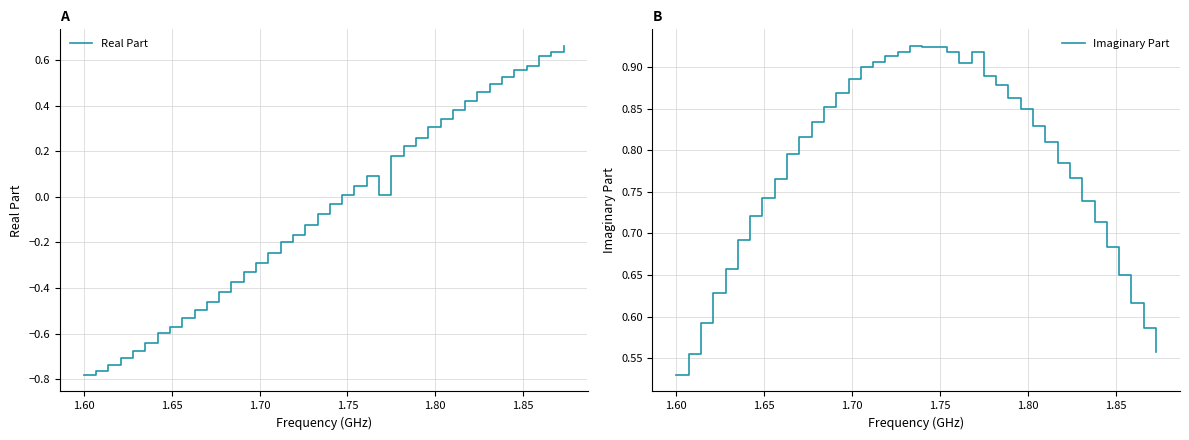

What is the minimum value for Imaginary Part?

0.5